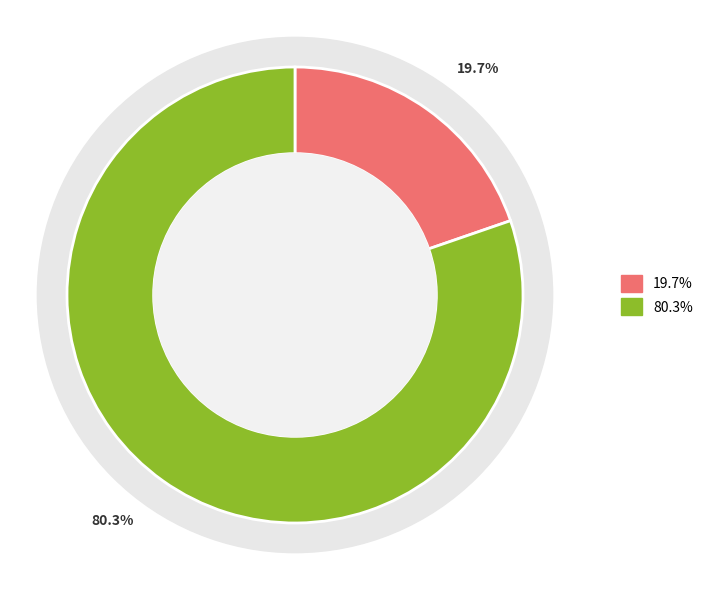

Between Owned Batteries and Owned PV, which is larger?

Owned Batteries